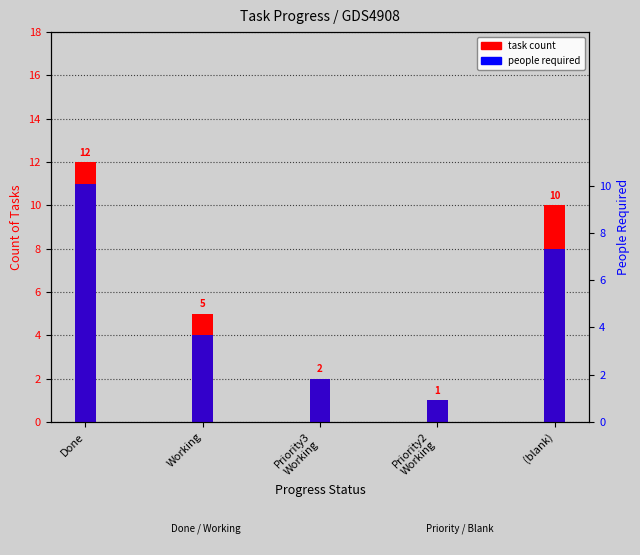

What is the difference between the maximum and minimum values in the people required series?

10